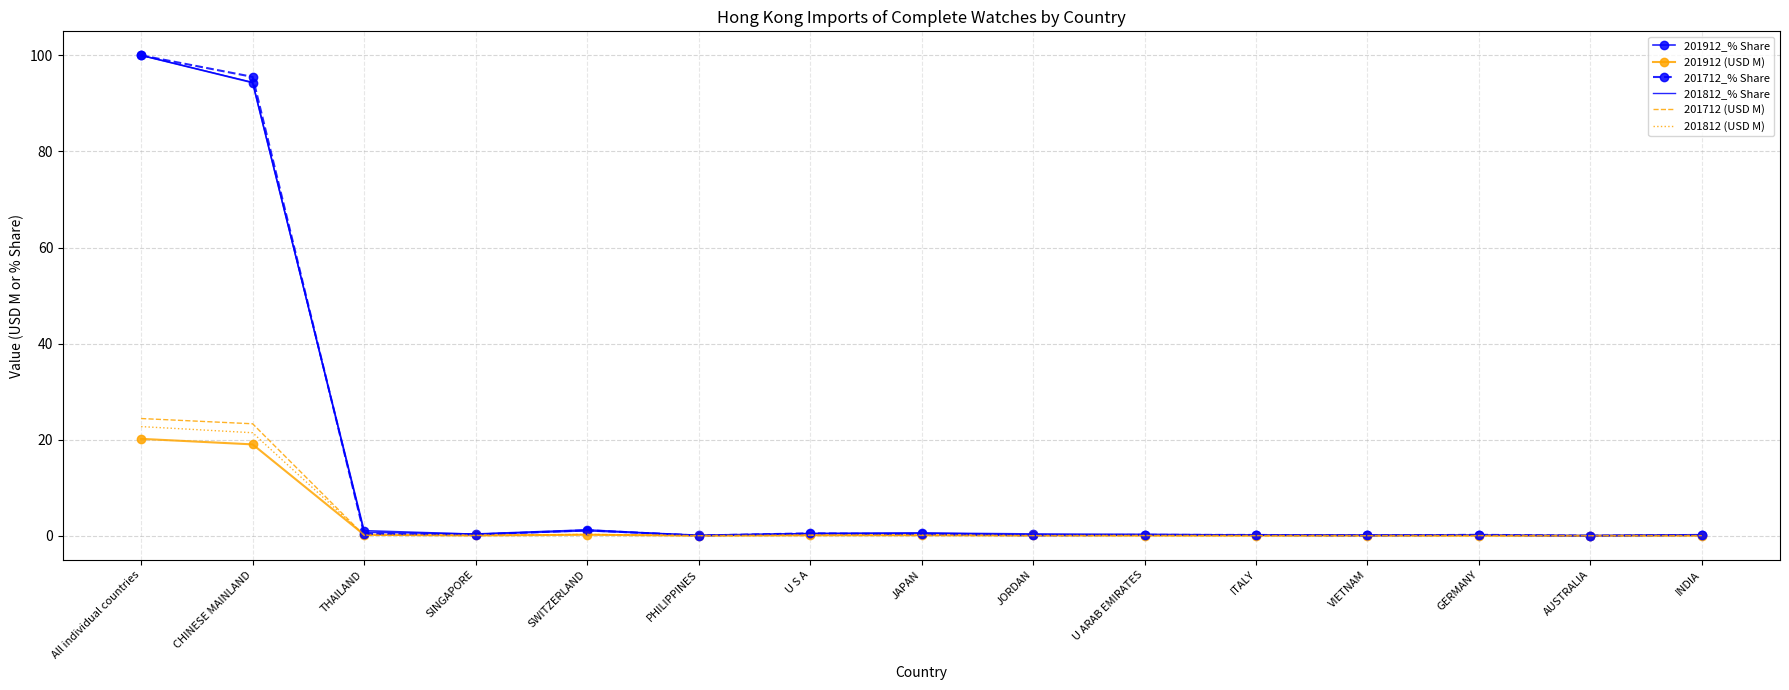

Read the 201712 (USD M) value at SWITZERLAND.

0.3